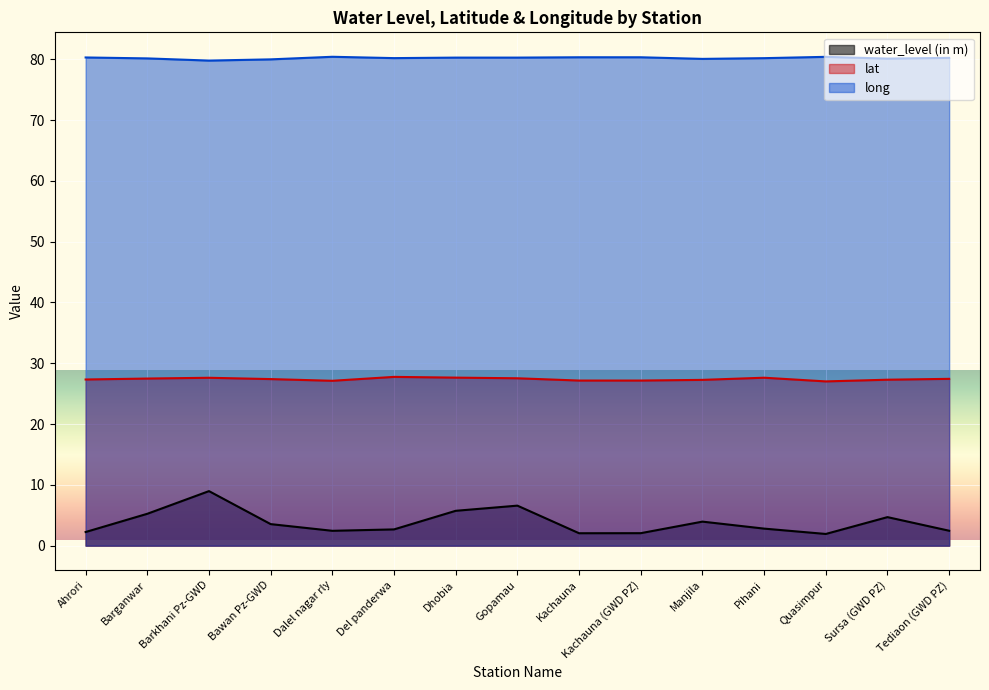

Is the value of long at Sursa (GWD PZ) greater than the value of lat at Dalel nagar rly?

Yes